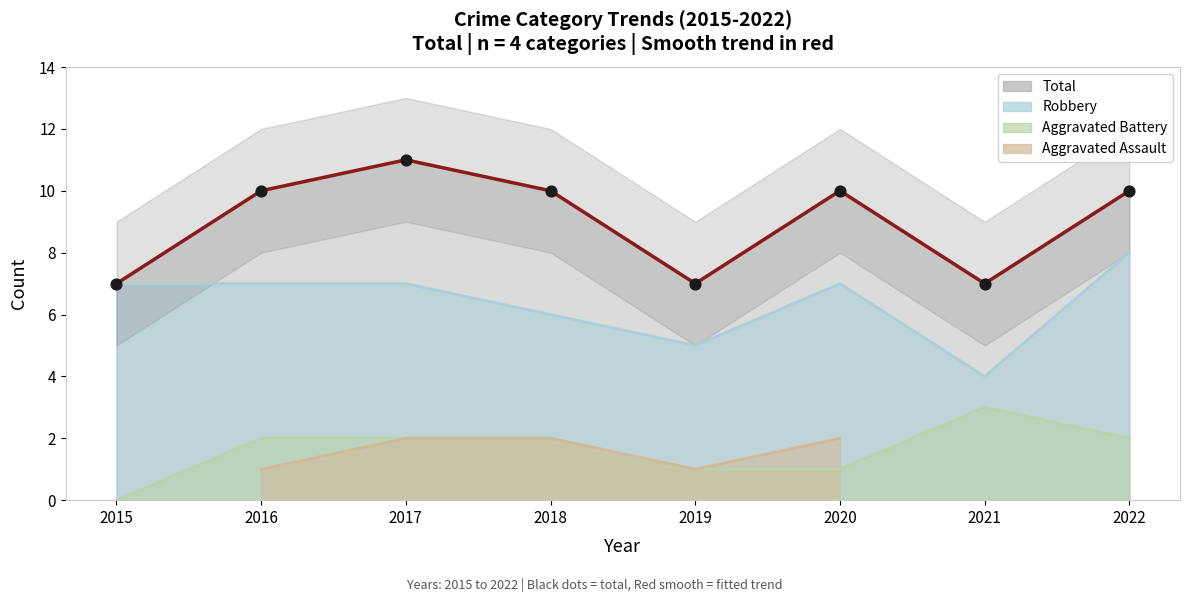

At which category is the sum across all series the highest?

2017